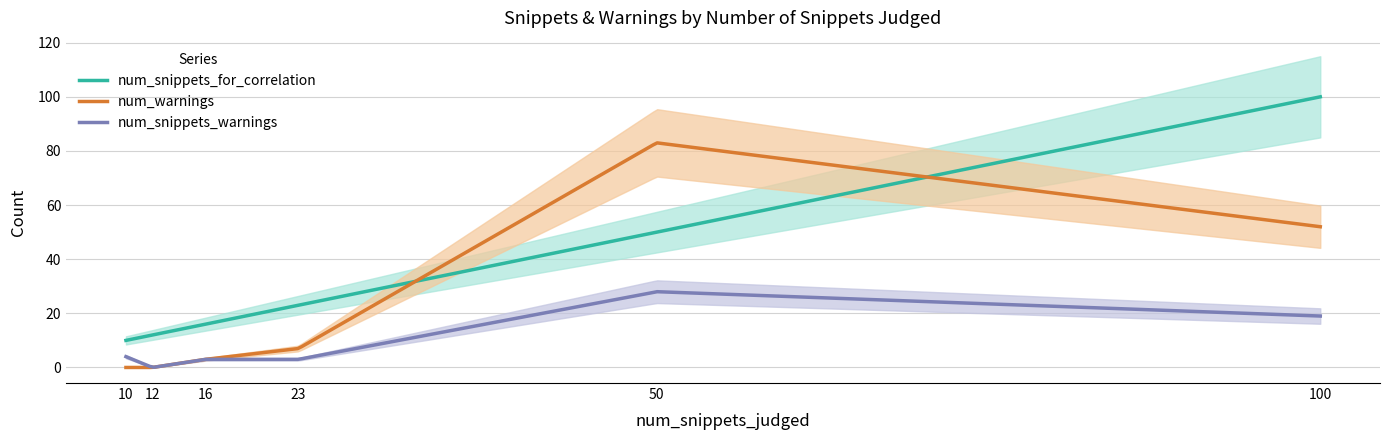

How many values in the num_snippets_for_correlation series are below 23?

3